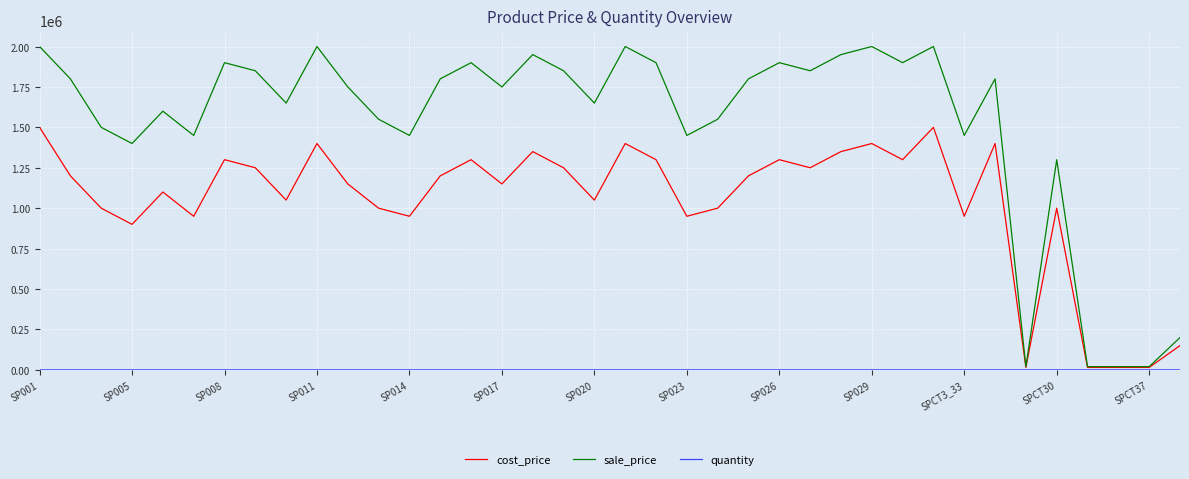

Which series has the widest spread of values?

sale_price